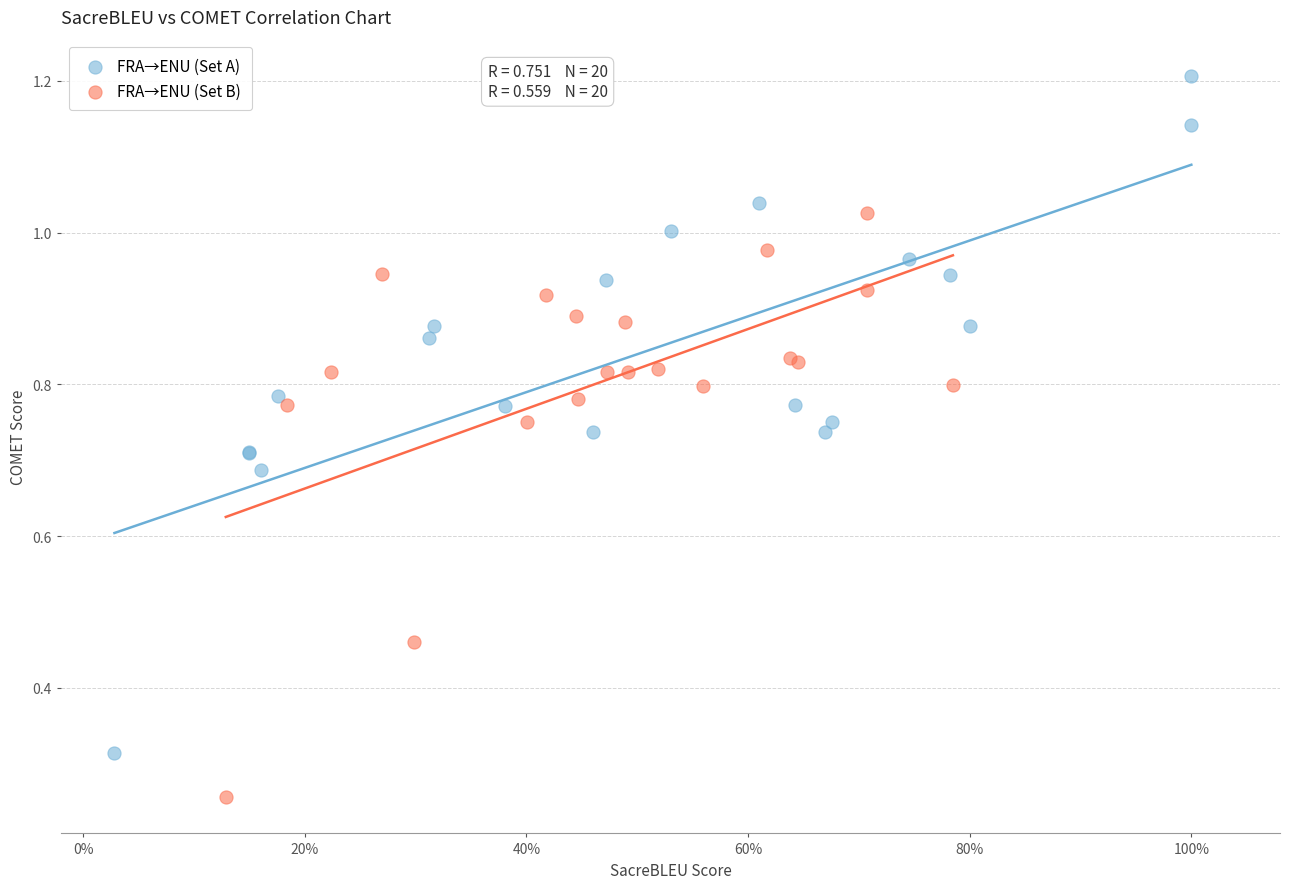

Which series contains the lowest Y value?

FRA→ENU (Set B)